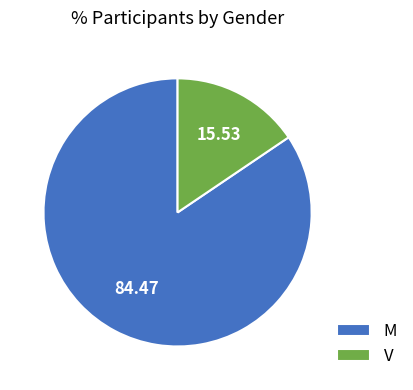

Combined, do V and M account for over 50%?

Yes